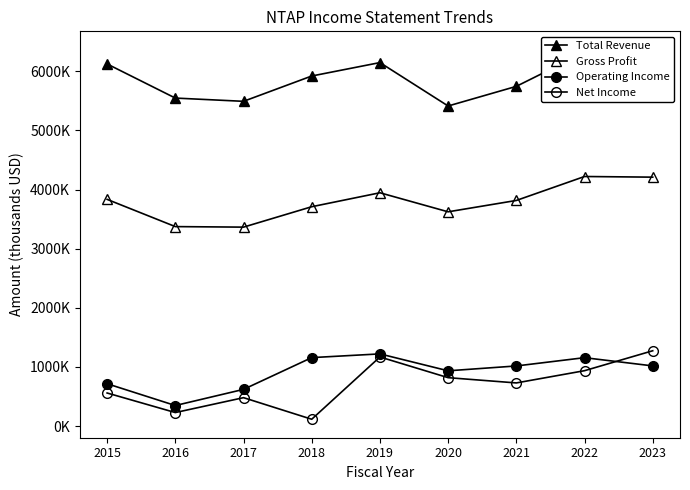

Reading left to right, transcribe all the data shown in this chart.

Total Revenue: 2015=6122700	2016=5546000	2017=5491000	2018=5919000	2019=6146000	2020=5412000	2021=5744000	2022=6318000	2023=6362000
Gross Profit: 2015=3833200	2016=3373000	2017=3364000	2018=3709000	2019=3945000	2020=3623000	2021=3815000	2022=4220000	2023=4209000
Operating Income: 2015=716500	2016=348000	2017=621000	2018=1158000	2019=1221000	2020=935000	2021=1017000	2022=1157000	2023=1018000
Net Income: 2015=559900	2016=229000	2017=481000	2018=116000	2019=1169000	2020=819000	2021=730000	2022=937000	2023=1274000